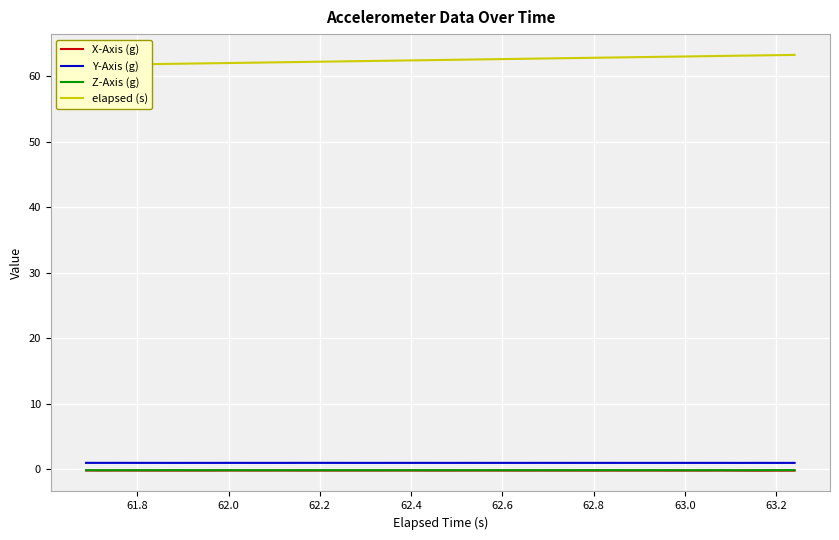

Is this an area chart (filled region under the line)?

No